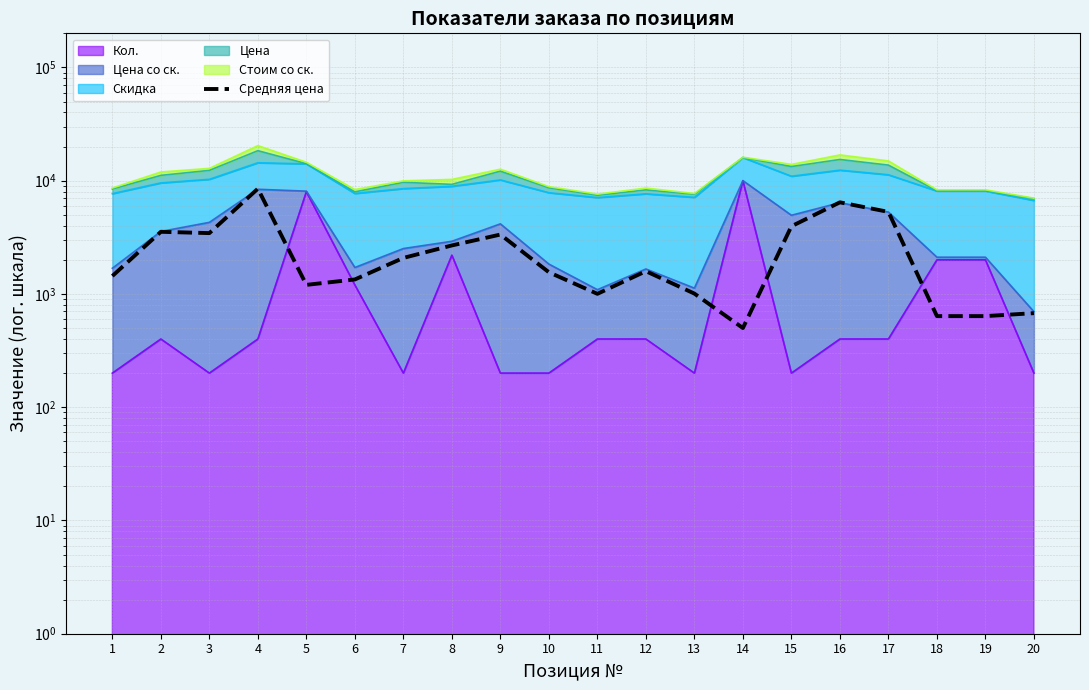

Reading right to left, transcribe all the data shown in this chart.

676.8	637.2	637.2	5303.4	6441.1	3957.6	500.0	1007.1	1587.9	1002.4	1554.1	3345.1	2680.5	2079.8	1342.5	1202.5	8500.0	3444.3	3537.9	1439.5